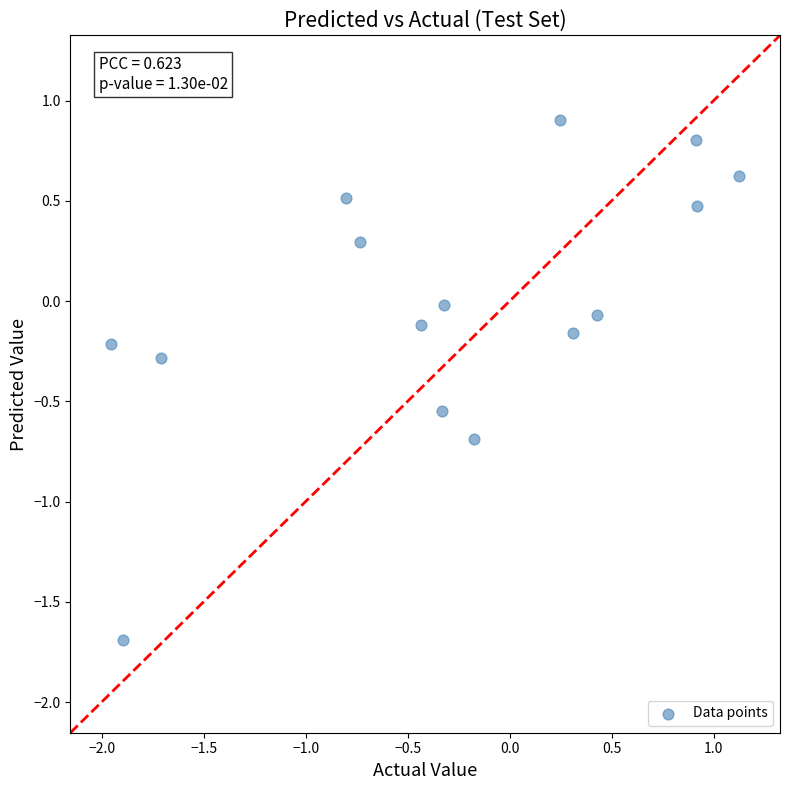

What is the range of X values (max minus min)?

3.1